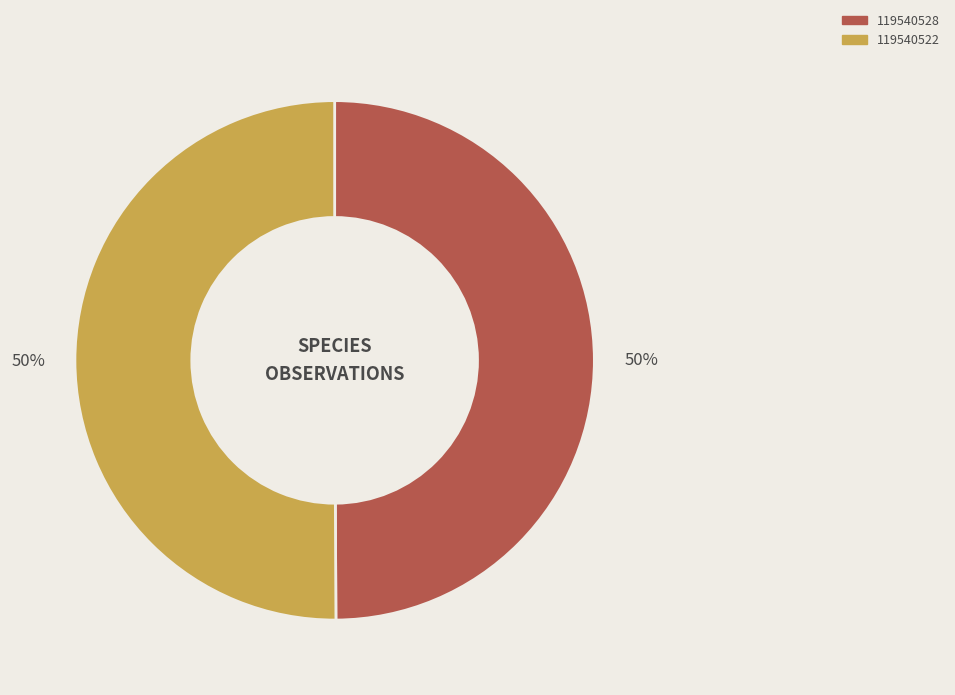

True or false: 119540528 accounts for 50% of the total.

True